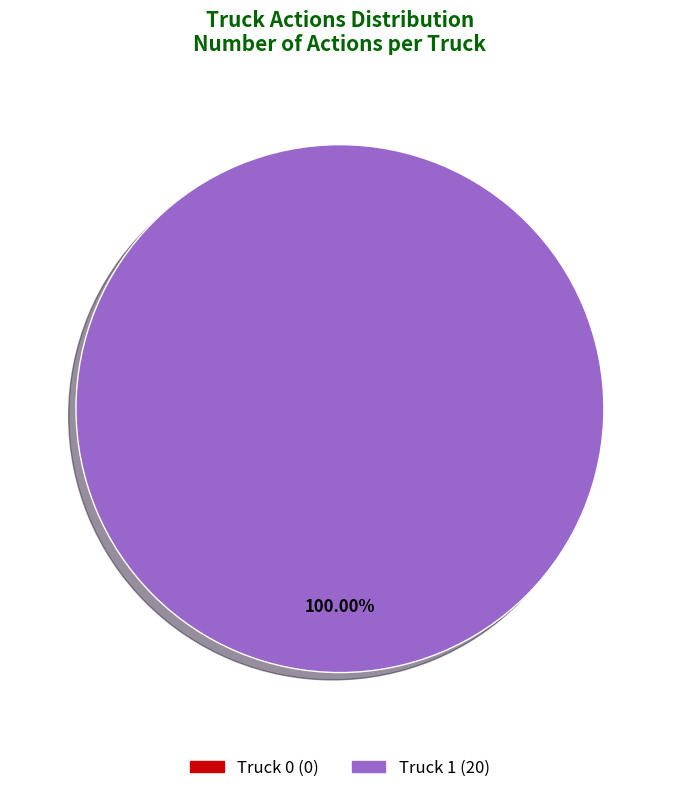

Is there a majority slice in this chart?

Yes